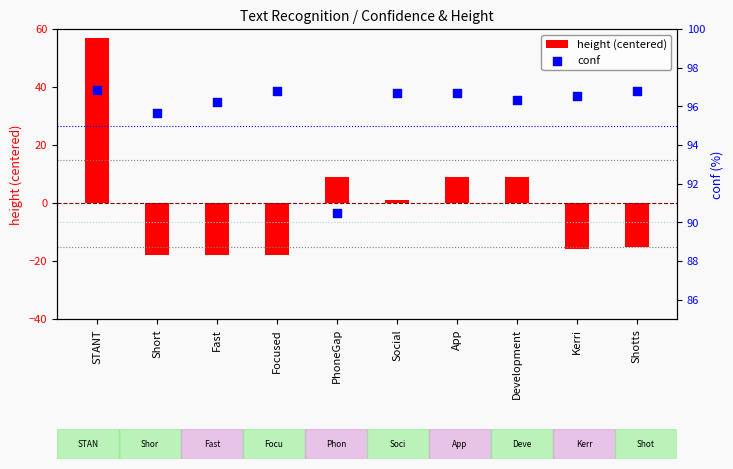

At how many categories does at least one series exceed 20?

10